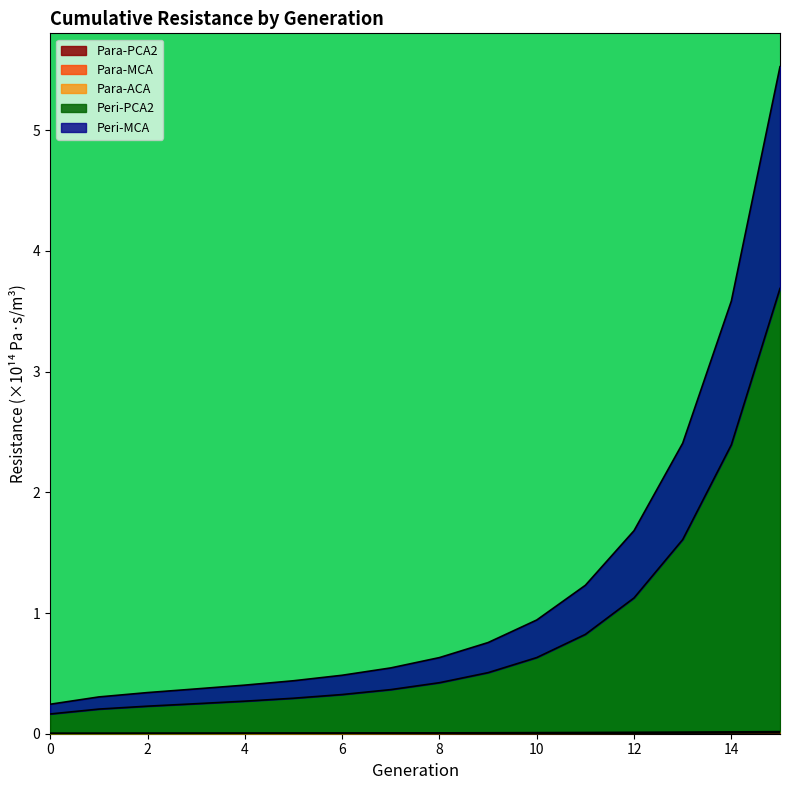

Which series has the largest total across all categories?

Peri-PCA2